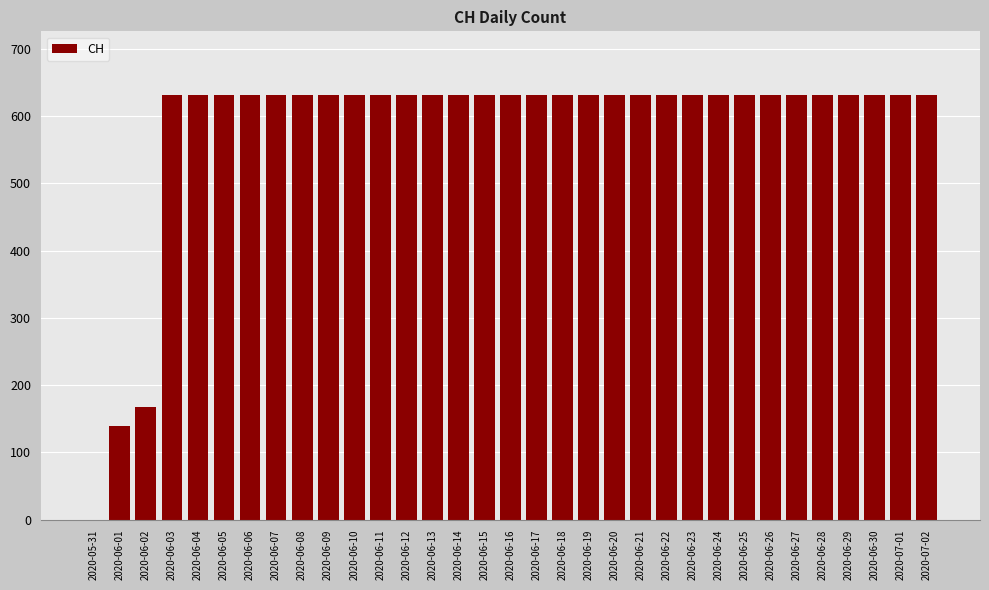

What is the sum of all values?

19236